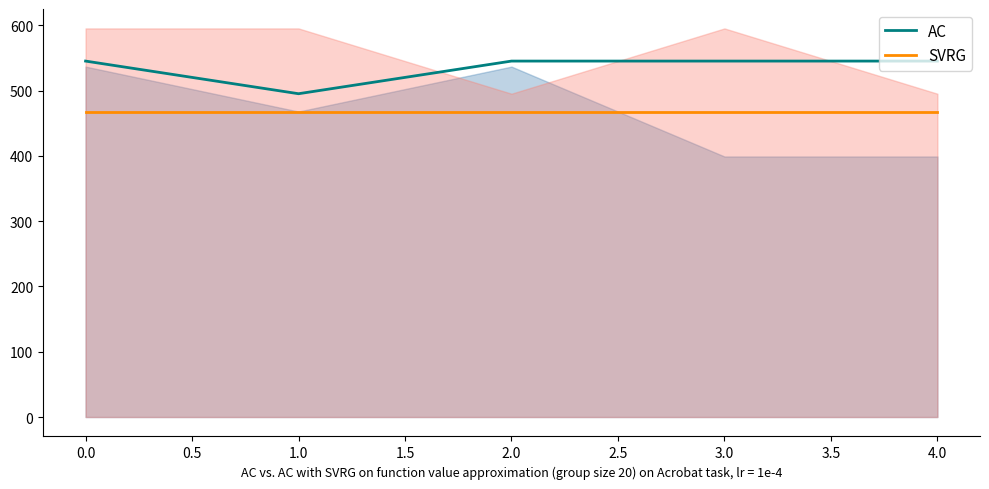

Which series has the widest spread of values?

AC